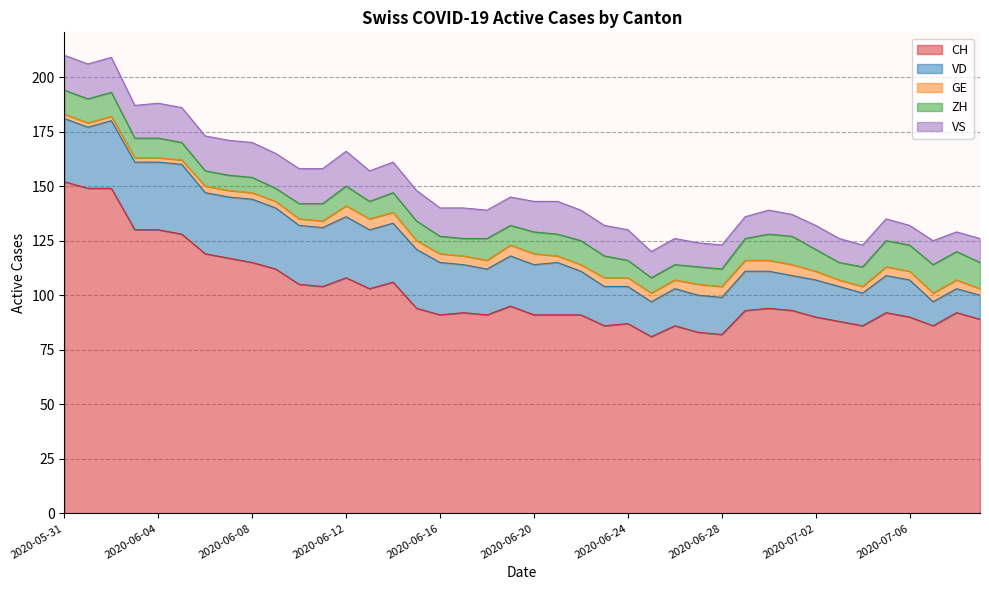

What is the highest value of the CH series?

152